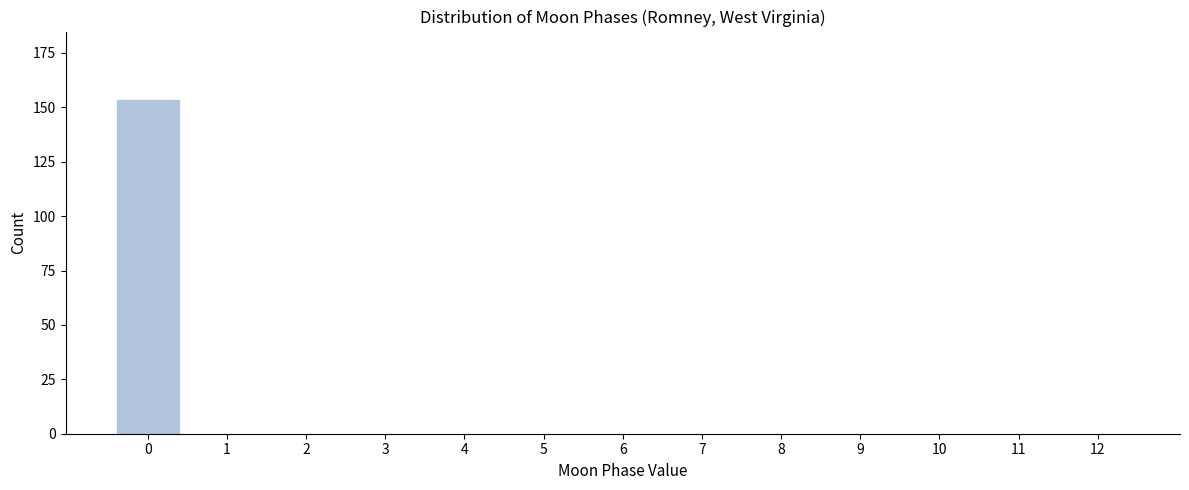

Reading left to right, extract all data points from this chart.

0=154	1=0	2=0	3=0	4=0	5=0	6=0	7=0	8=0	9=0	10=0	11=0	12=0